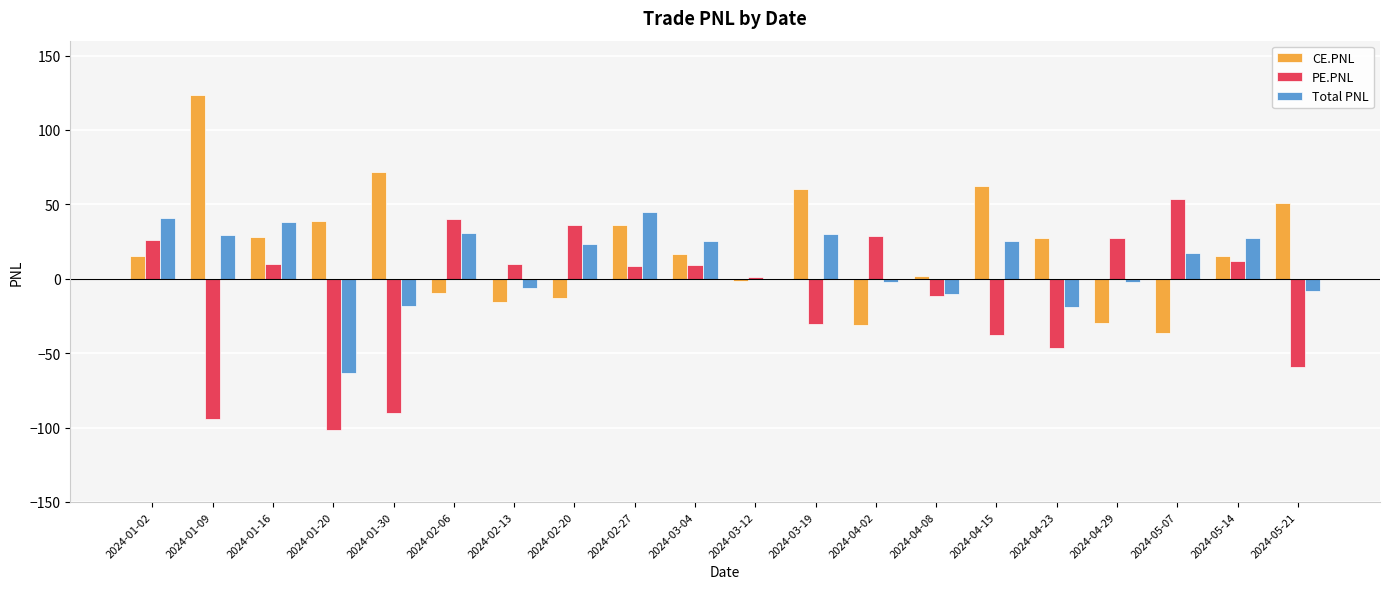

What value does the CE.PNL series have at 2024-01-02?

15.1